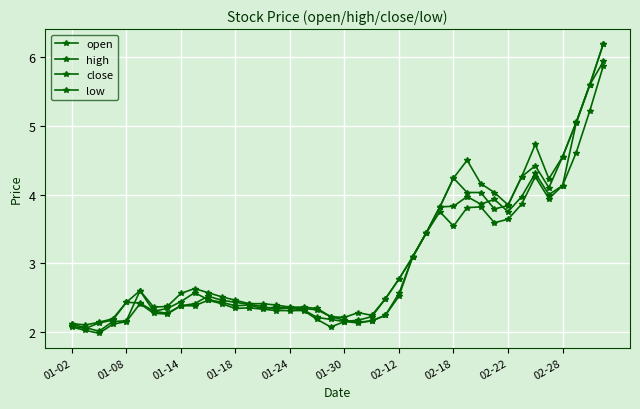

Count the number of categories in the chart.

40